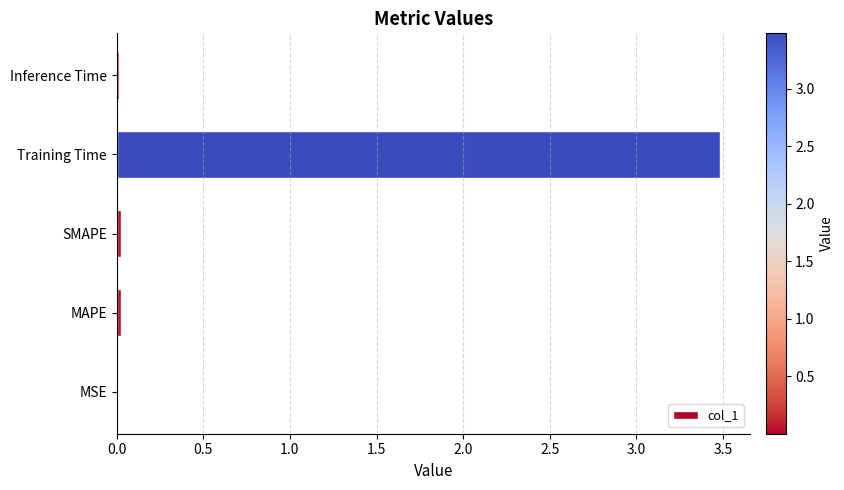

Which label corresponds to the largest value in the chart?

Training Time